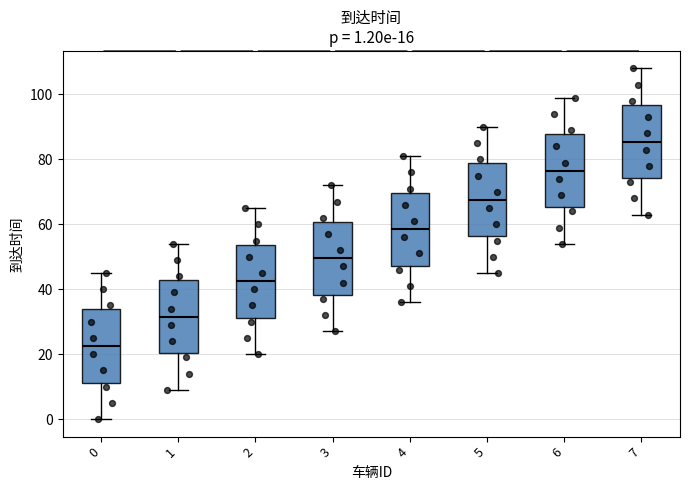

Which box's median line is the lowest?

0